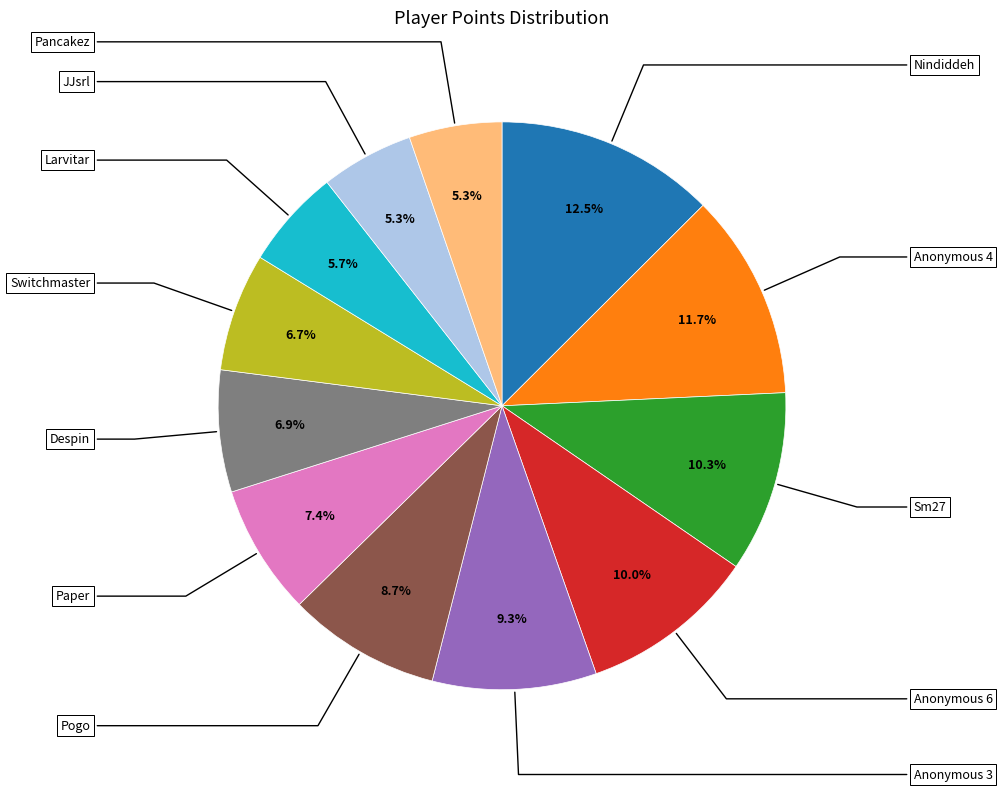

Is there any slice that represents more than half of the pie?

No